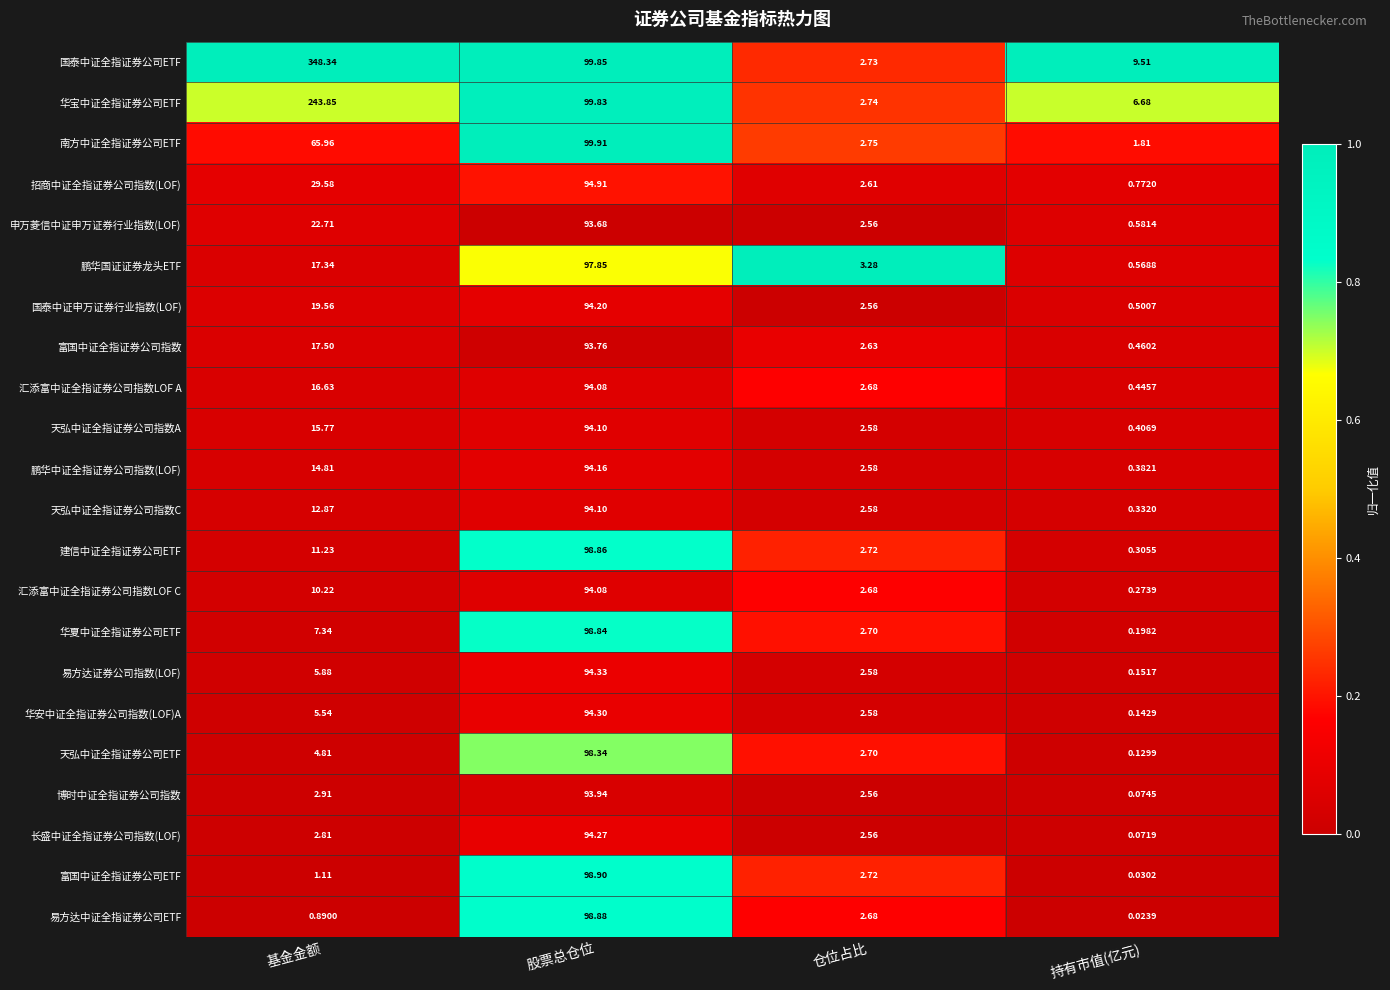

Rank the categories by 华宝中证全指证券公司ETF value from highest to lowest.

基金金额, 股票总仓位, 持有市值(亿元), 仓位占比